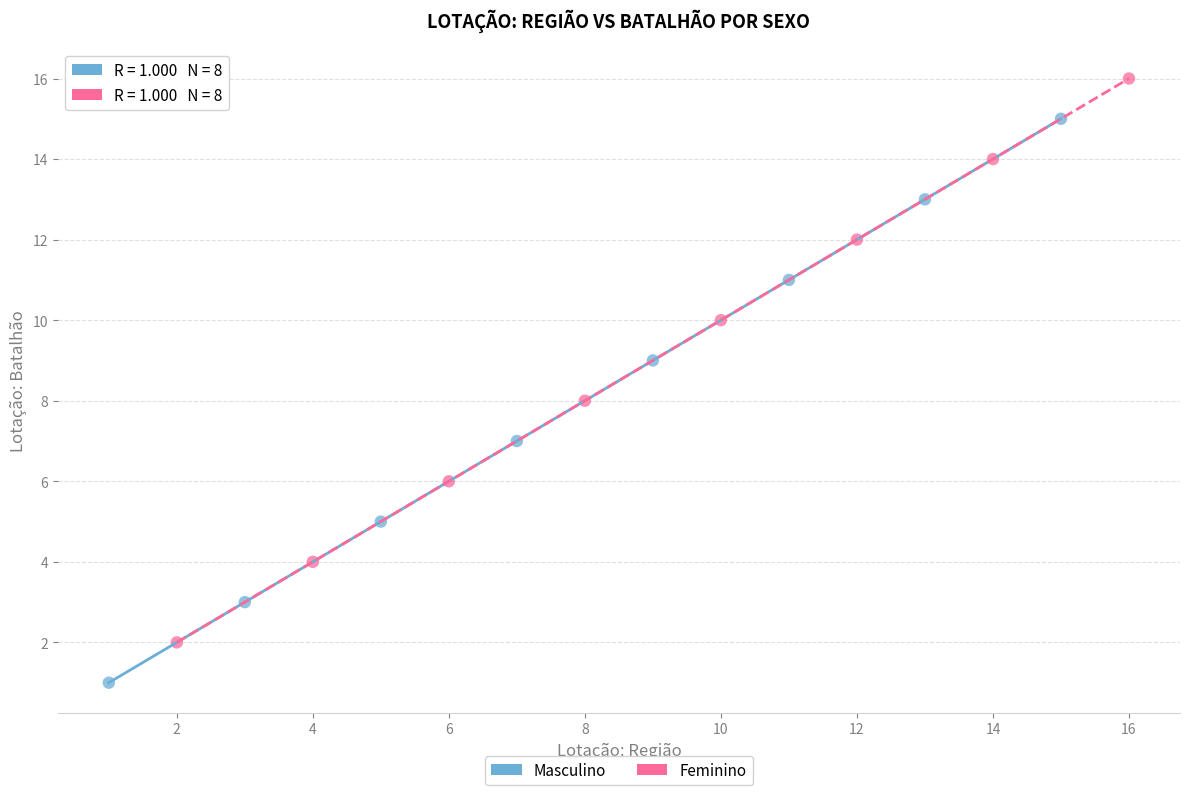

Which series reaches the maximum Y coordinate?

Feminino